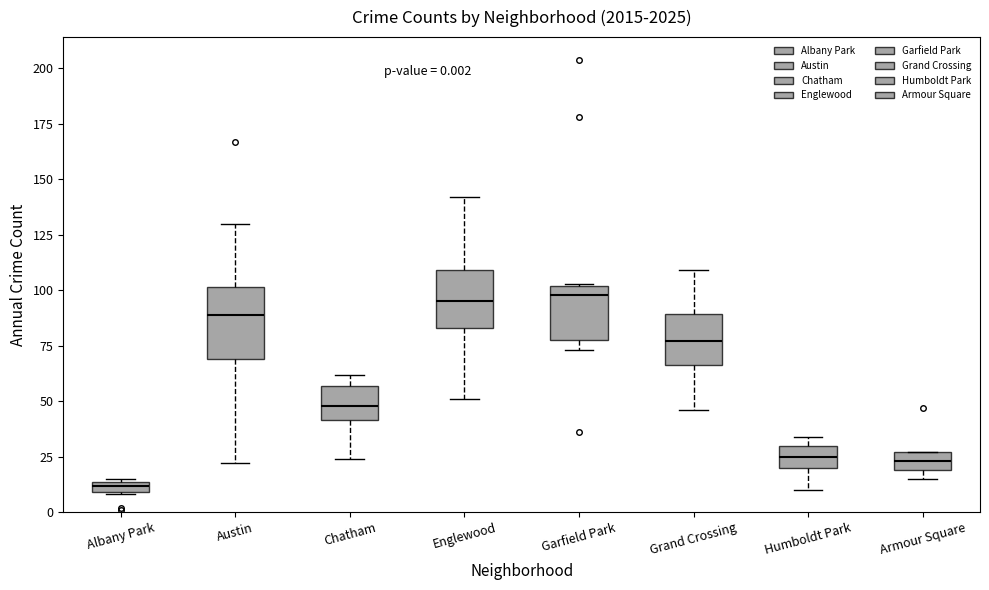

Comparing the boxes themselves (not the whiskers), which one is the tallest?

Austin